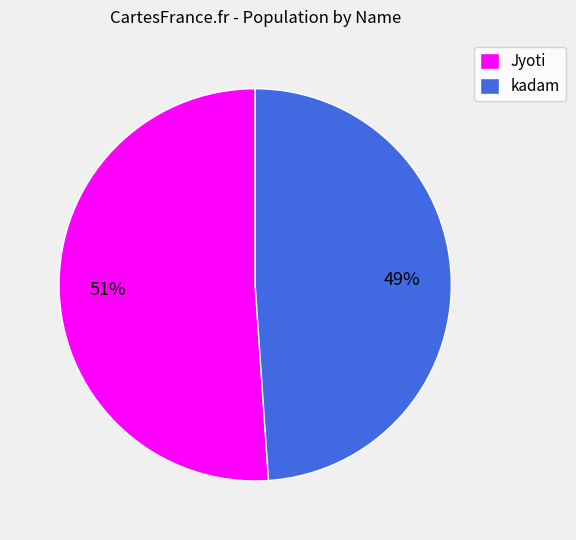

Does any single category account for the majority?

Yes